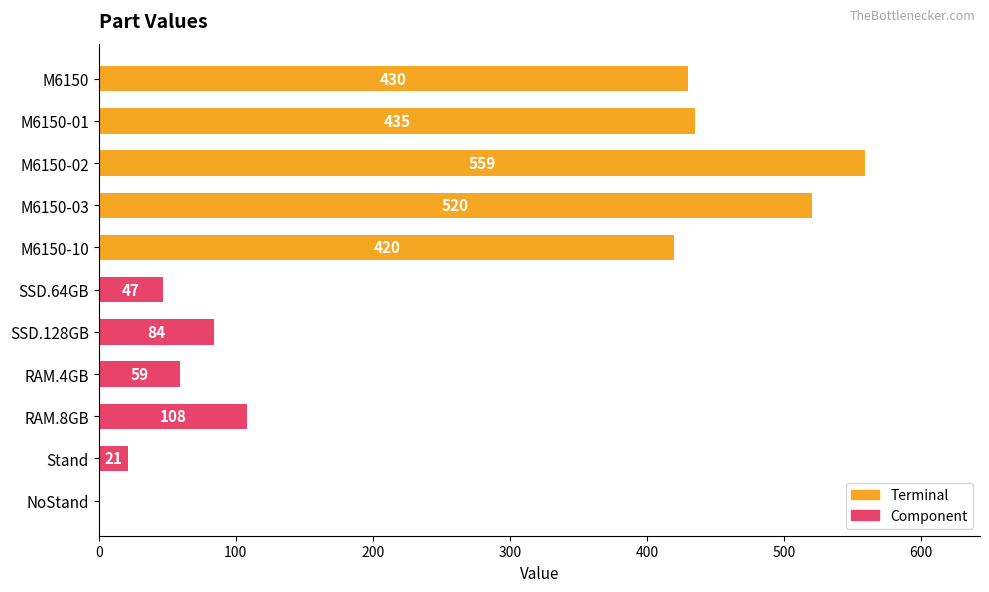

What is the value of the 6th bar from the left?

47